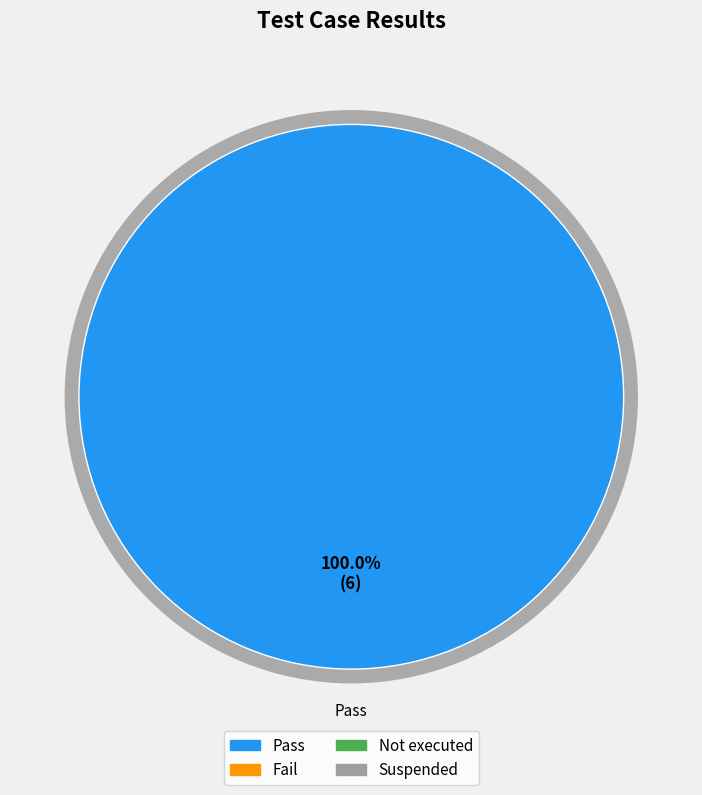

What percentage is the Pass slice, to the nearest percent?

100%